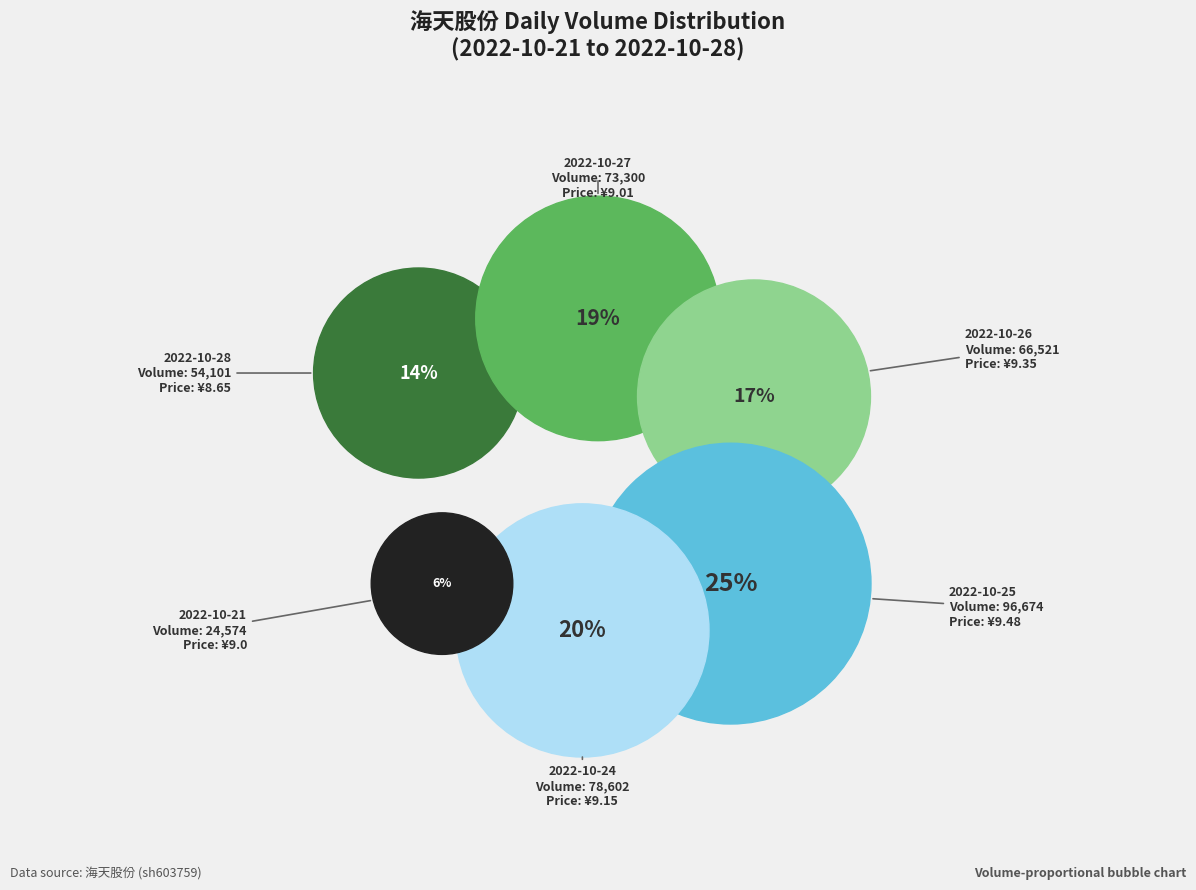

Does any single category account for the majority?

No